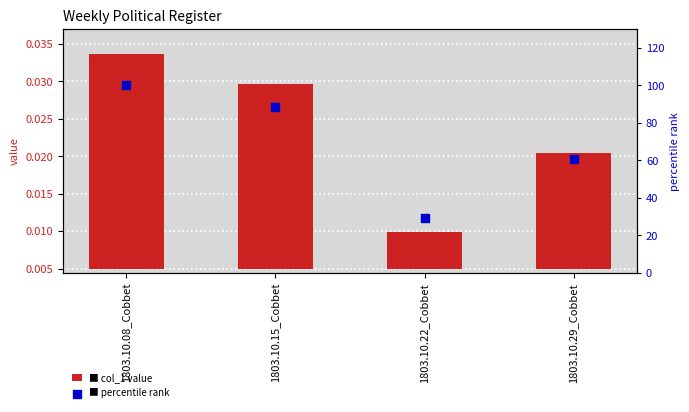

Which series has the widest spread of Y values?

percentile rank